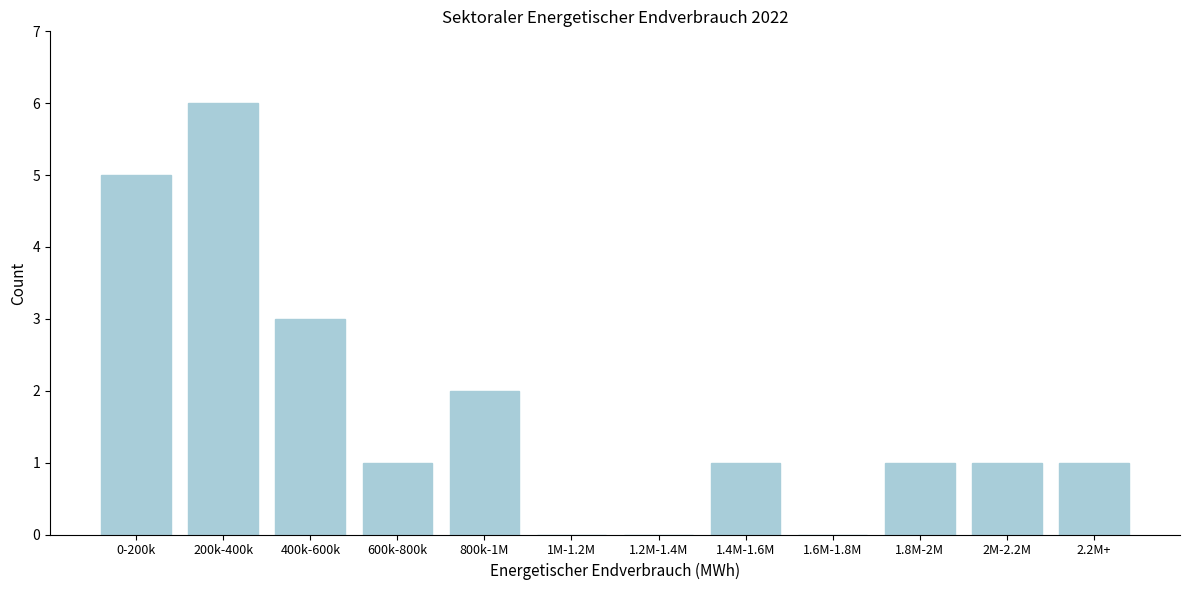

Reading right to left, transcribe all the data shown in this chart.

2.2M+=1	2M-2.2M=1	1.8M-2M=1	1.6M-1.8M=0	1.4M-1.6M=1	1.2M-1.4M=0	1M-1.2M=0	800k-1M=2	600k-800k=1	400k-600k=3	200k-400k=6	0-200k=5